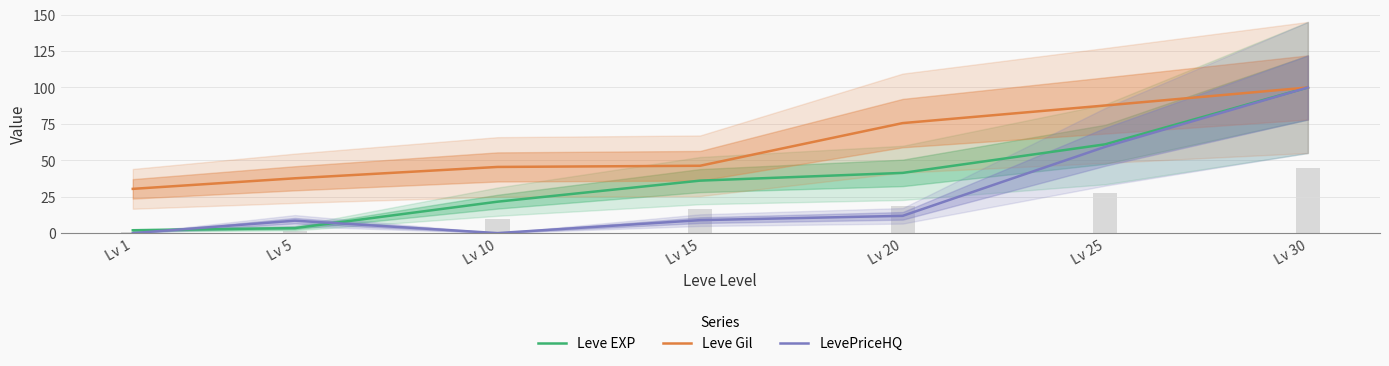

What is the sum of the Leve EXP values at Lv 30 and Lv 5?

103.4